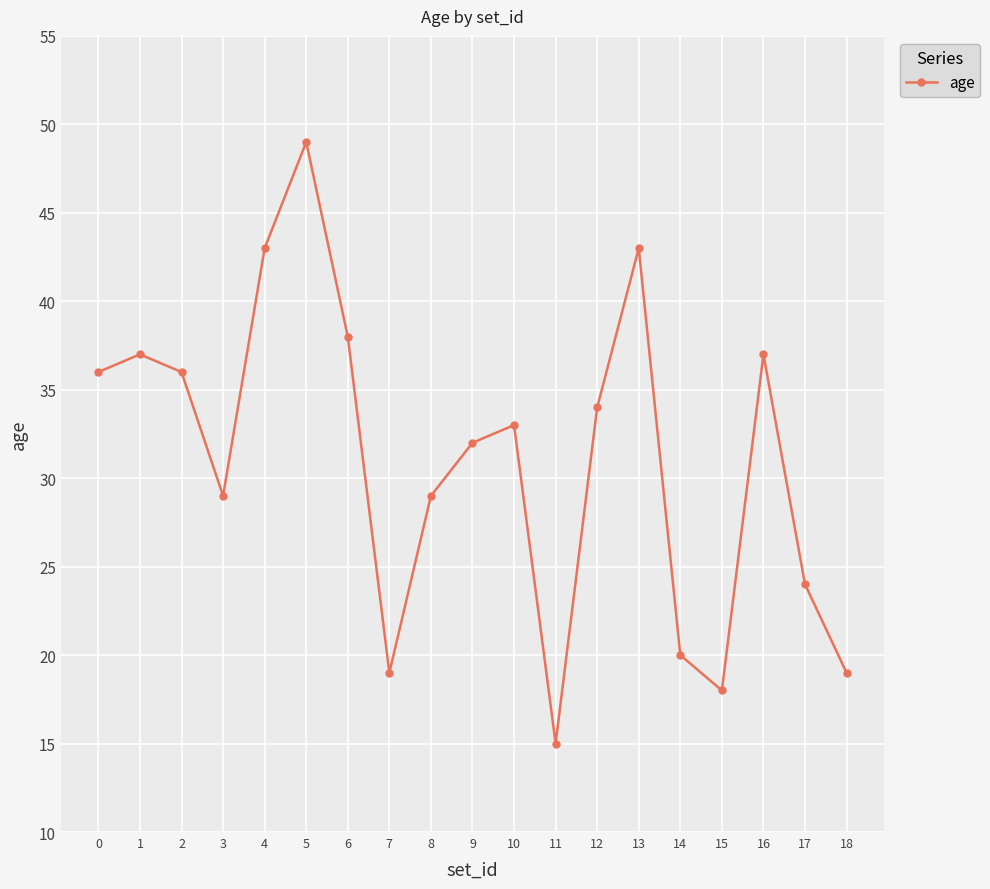

Reading left to right, transcribe all the data shown in this chart.

36	37	36	29	43	49	38	19	29	32	33	15	34	43	20	18	37	24	19